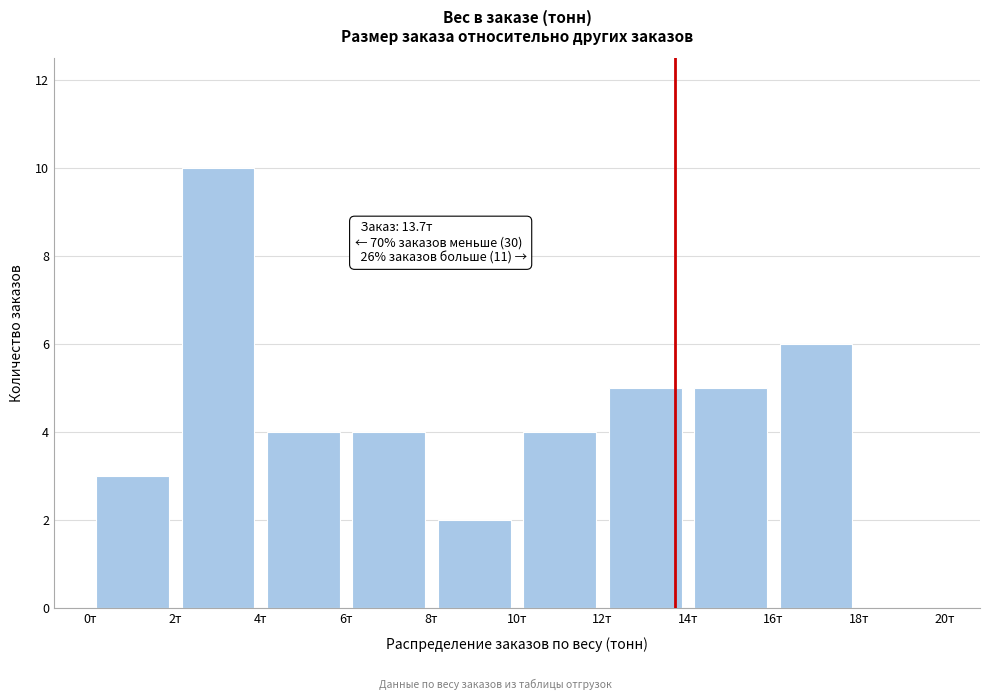

Over which range of the x-axis is the bar tallest?

2 to 4